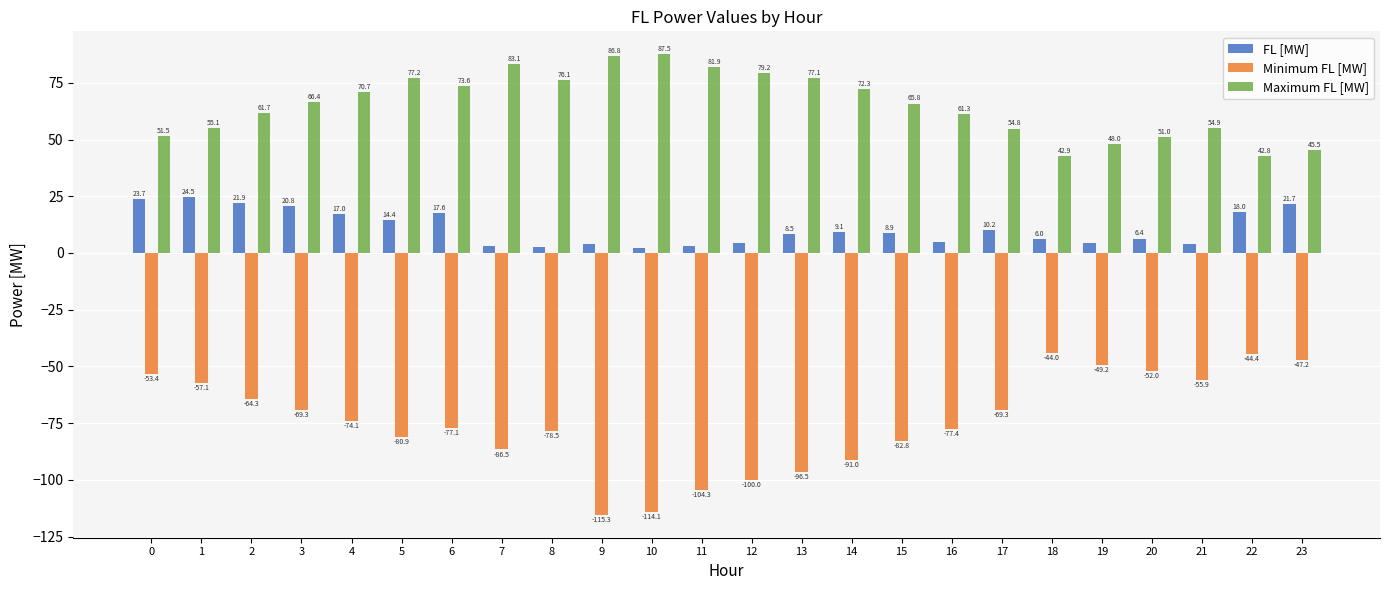

What is the value of the Minimum FL [MW] bar at the 7th from the left?

-77.1